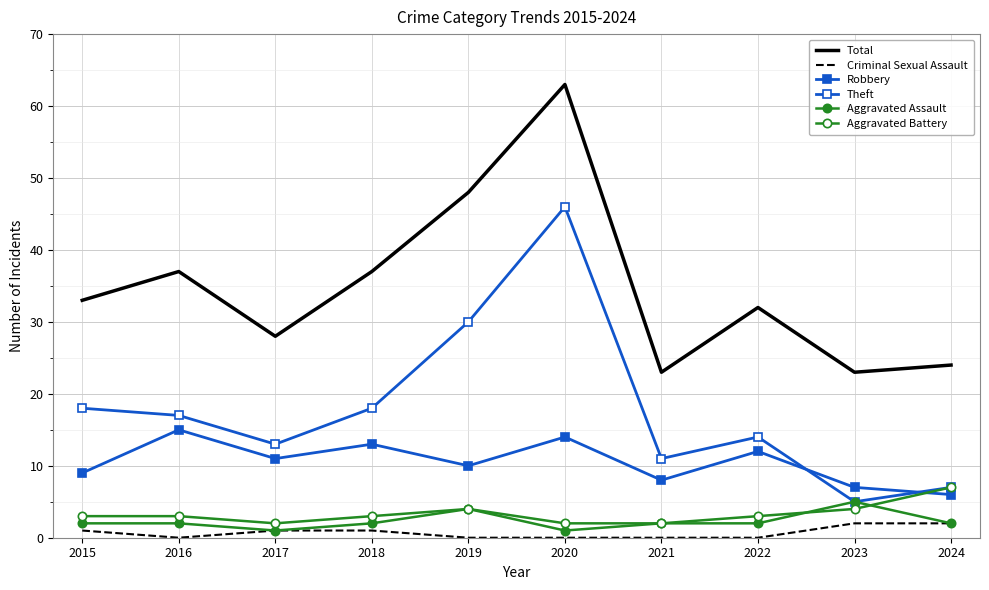

Which series has the largest total across all categories?

Total